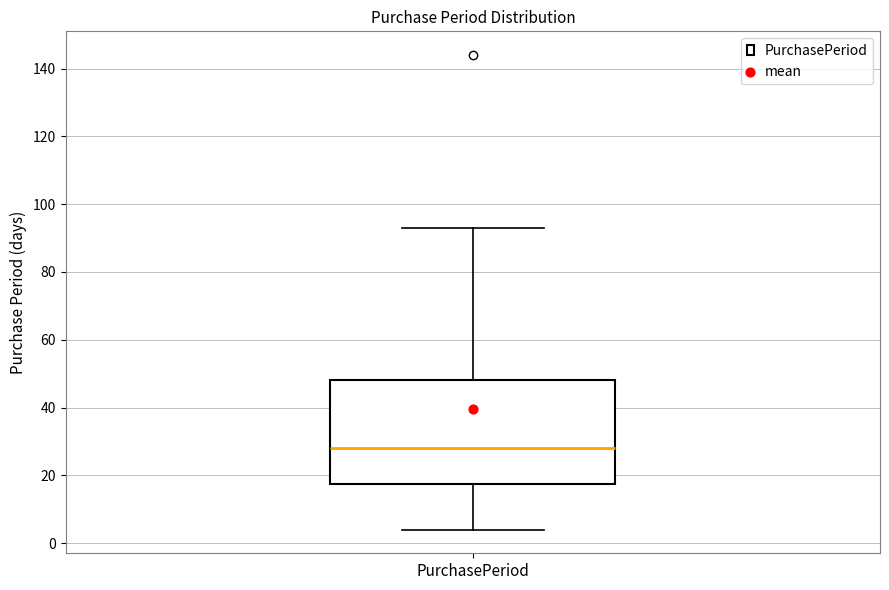

Transcribe this box plot: give where the median line is, the range the box spans, and where the two whiskers end, as read against the y-axis. The values are not printed on the chart, so give them approximately, as read against the axis.

median 28, box 18 to 48, whiskers 4 to 94